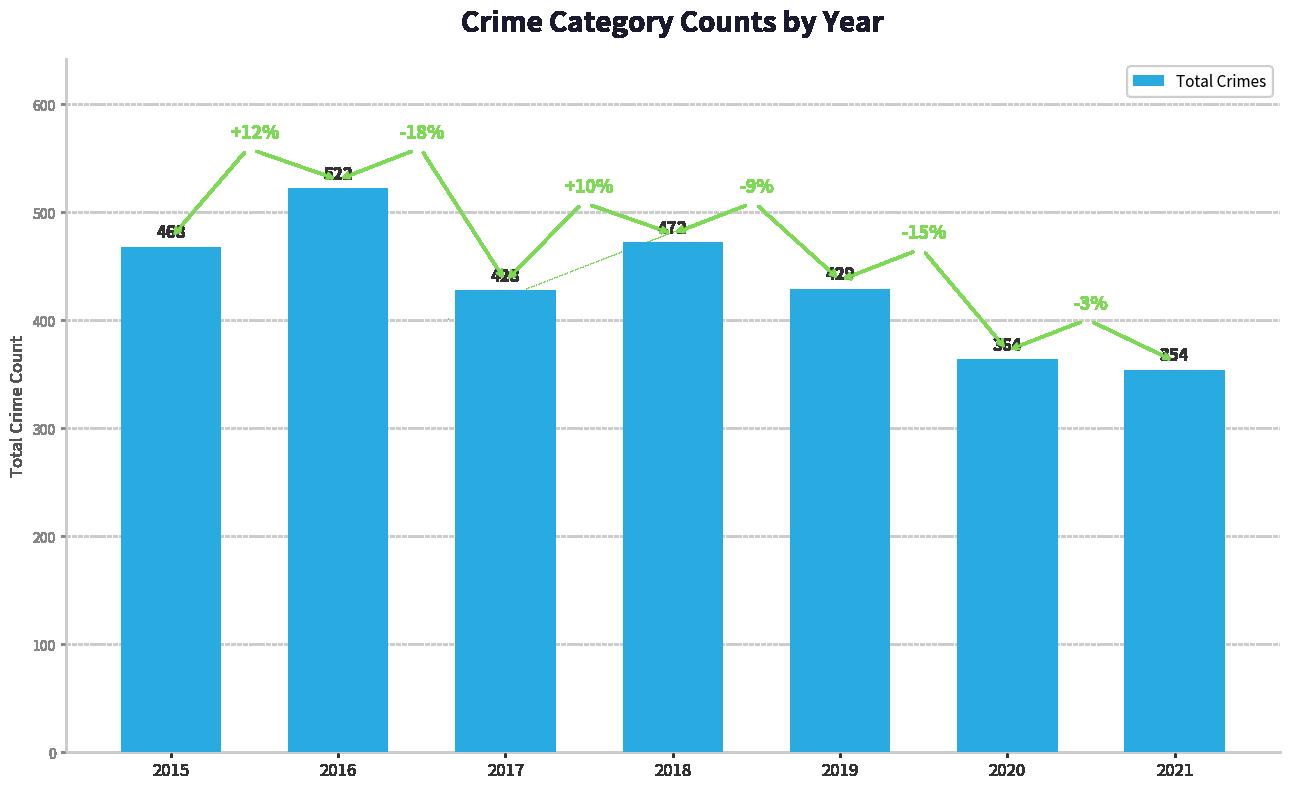

The chart shows a value of 428 at 2017. True or false?

True